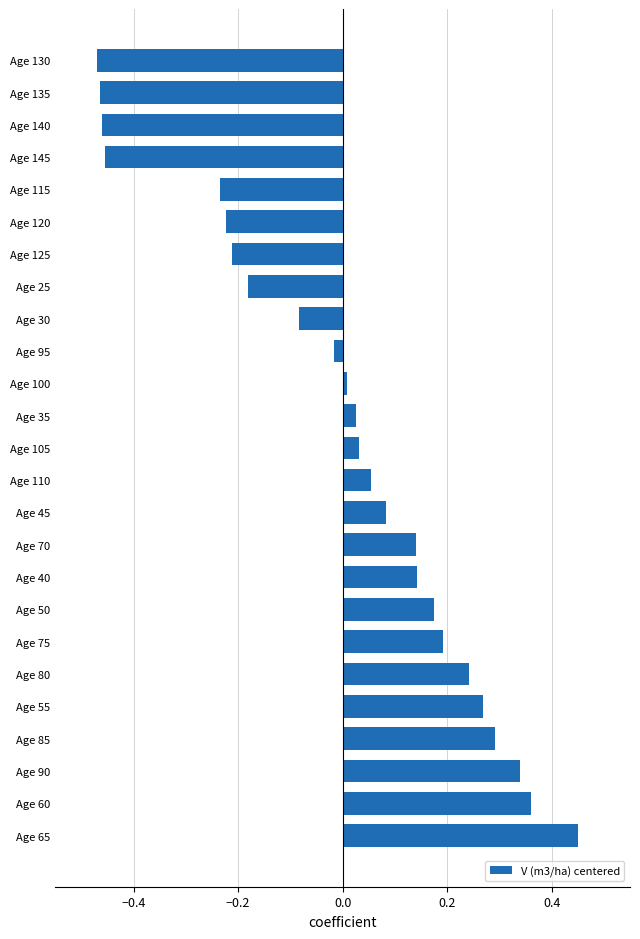

True or false: the data shows 0.1 at Age 105.

False